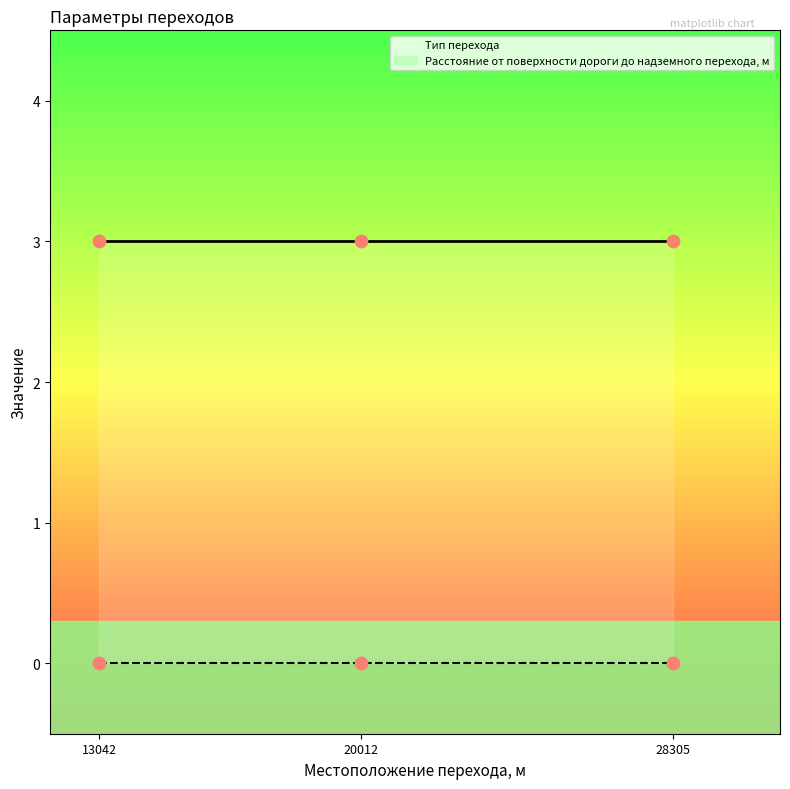

At which category is the sum across all series the highest?

13042